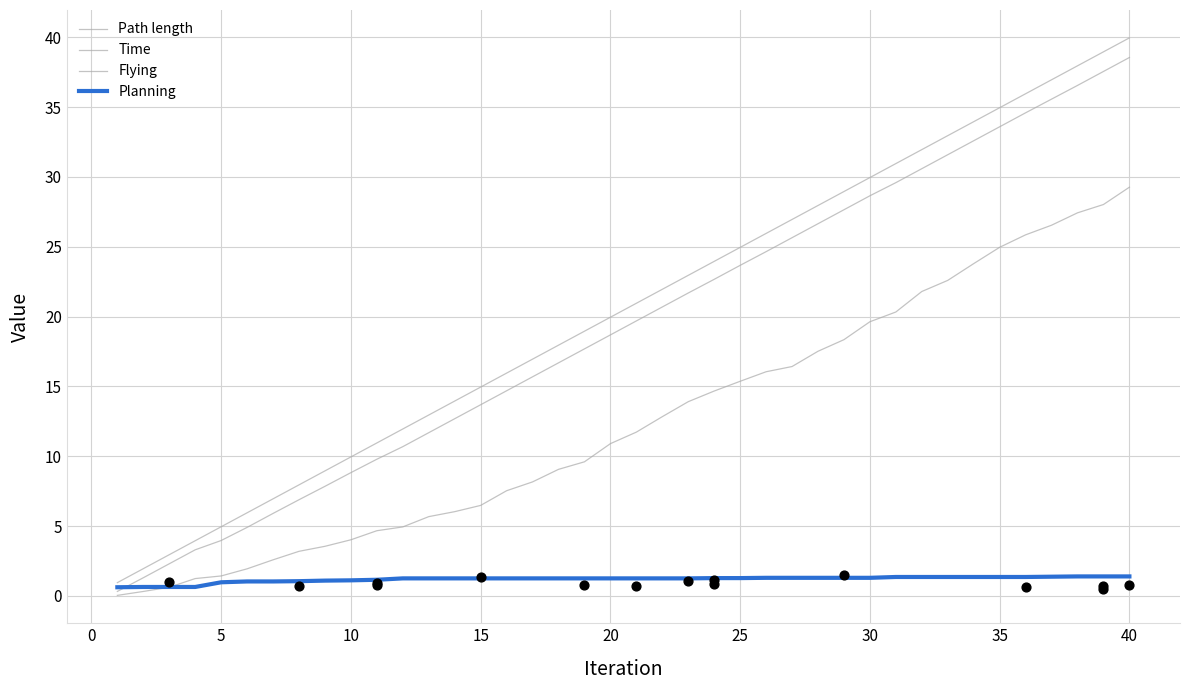

Which series contains the lowest Y value?

Path length